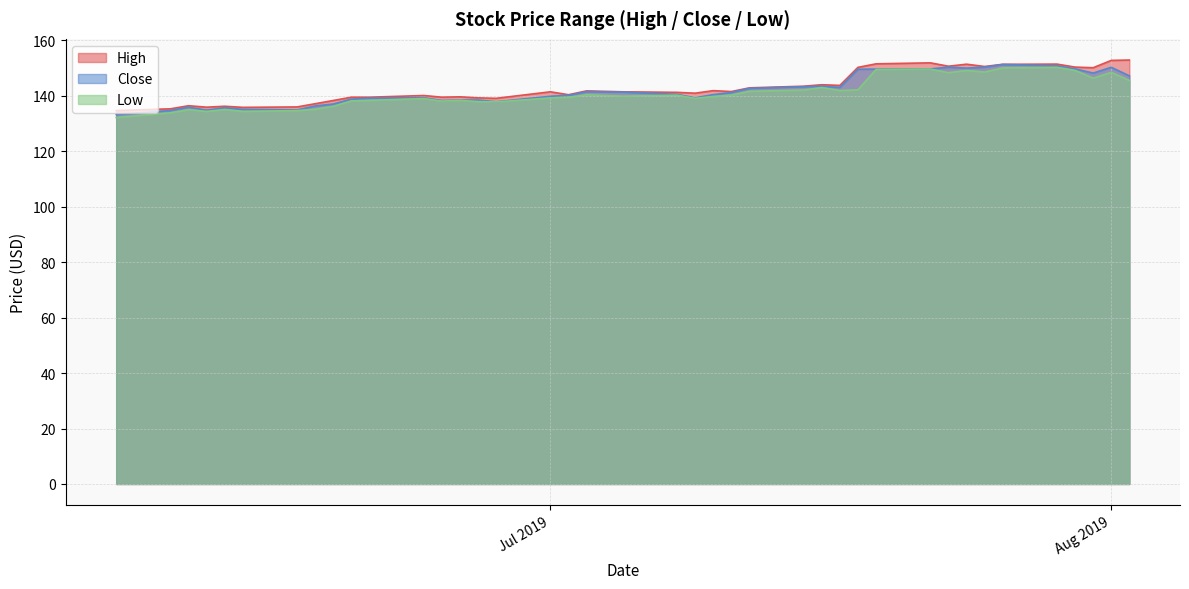

What is the maximum value shown in the chart?

152.9